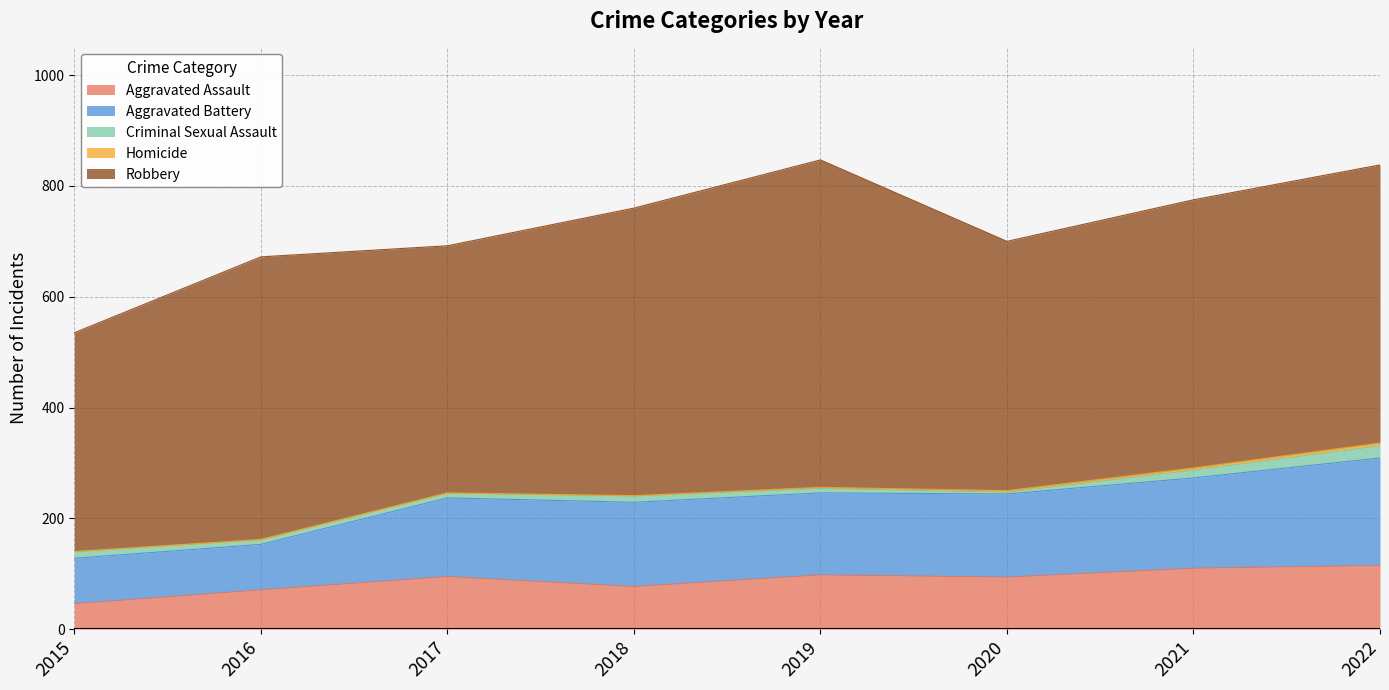

True or false: Homicide has more than 2 points higher than both neighbors.

False